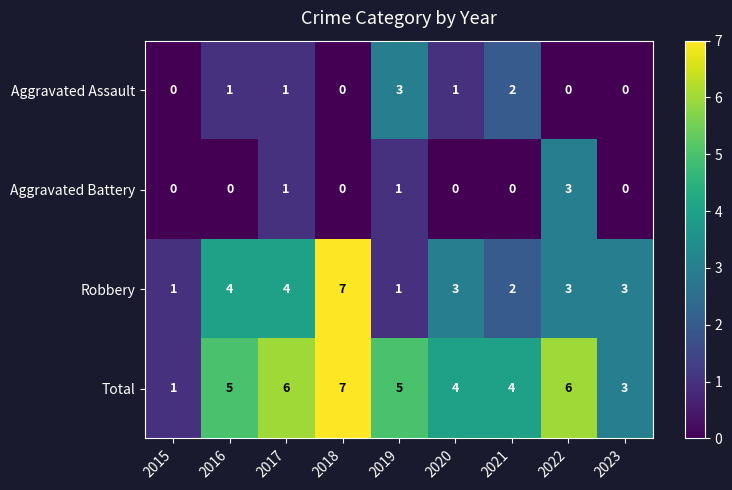

How many distinct data groups are displayed?

4